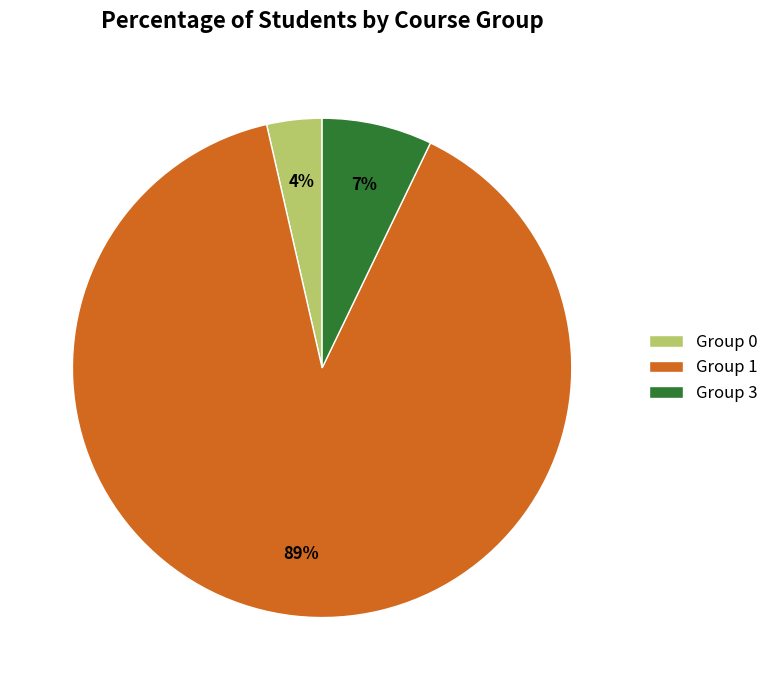

How many segments does this pie chart have?

3